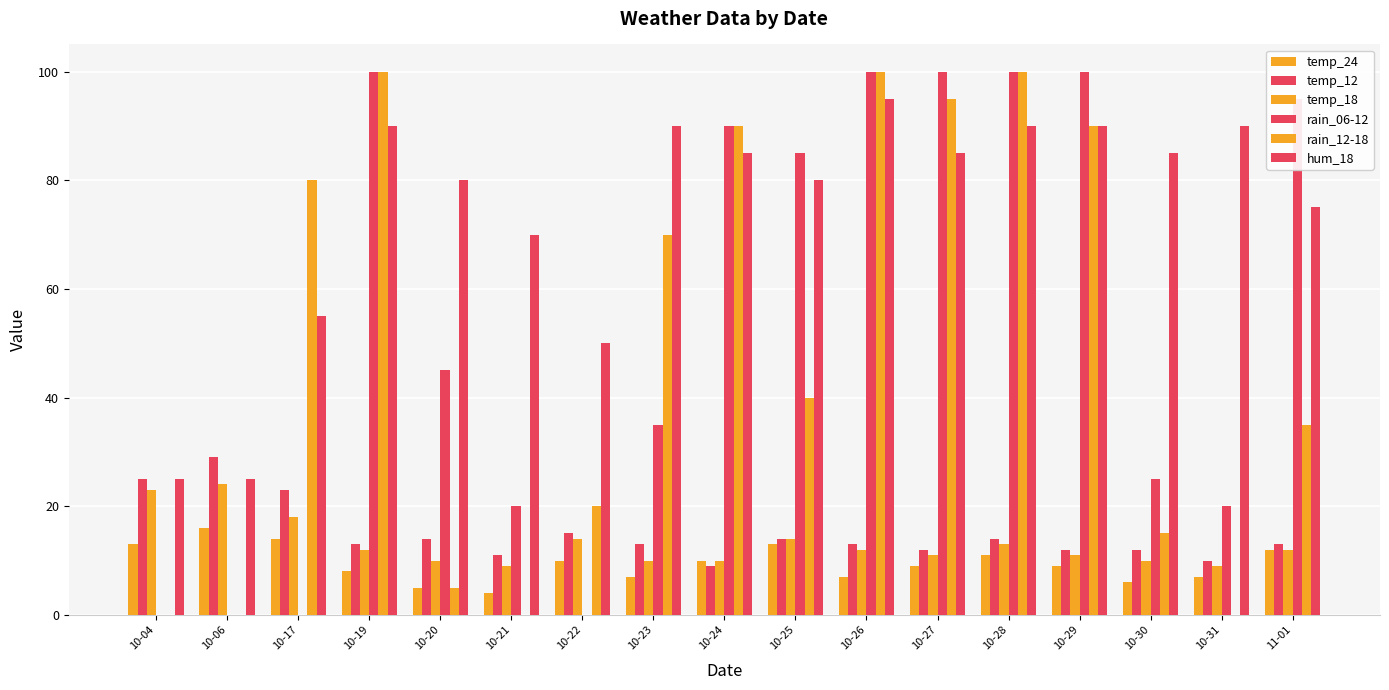

How many series are shown in this chart?

6